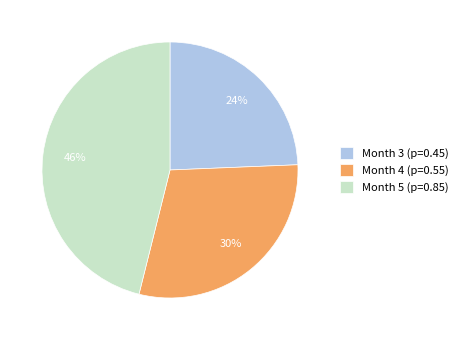

Is it true that Month 3 (p=0.45) is 33% of the pie?

False